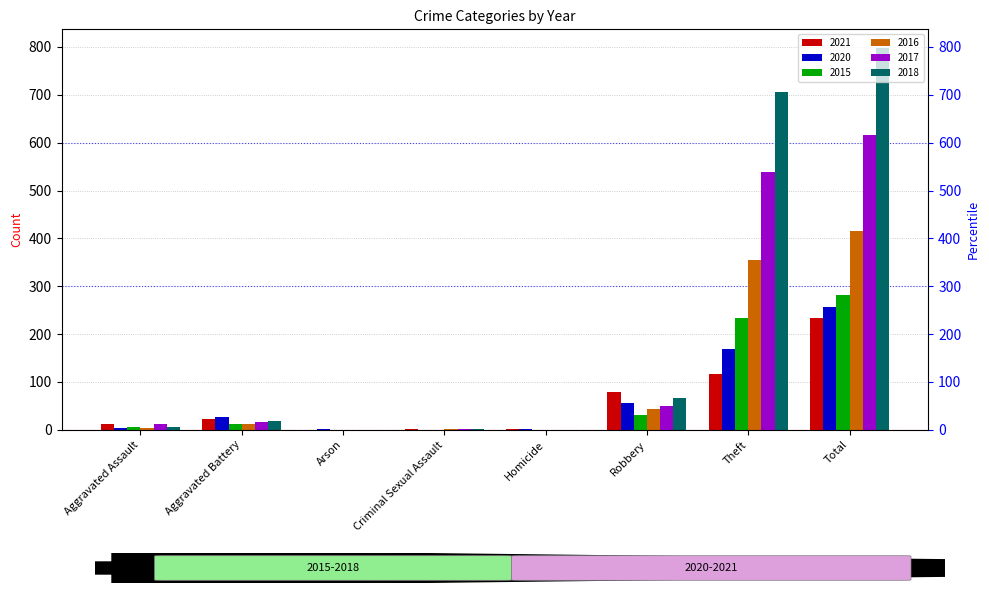

What is the total value across all series at Arson?

1